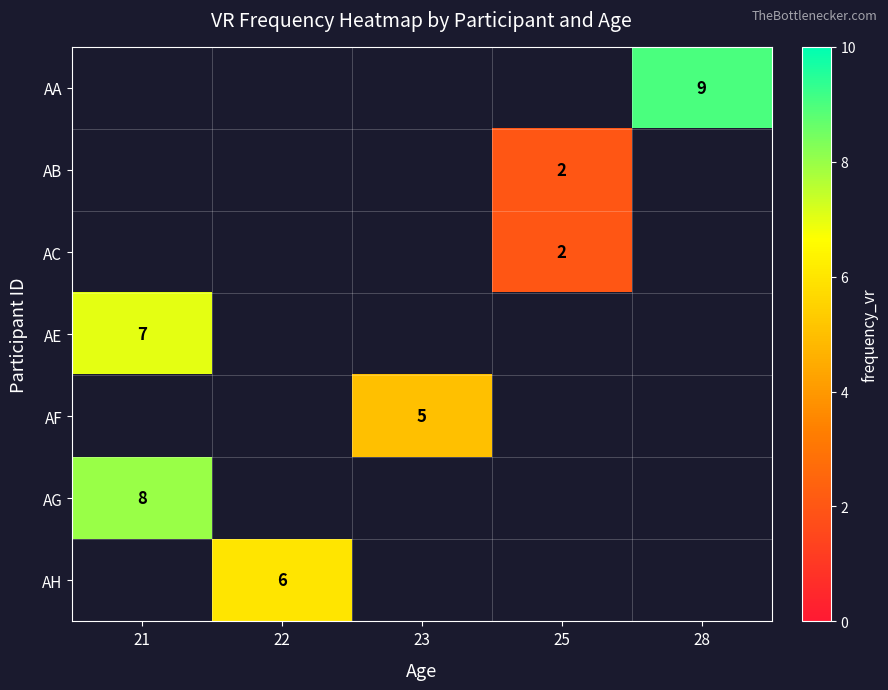

What is the approximate value of row_6 at 22?

6.0